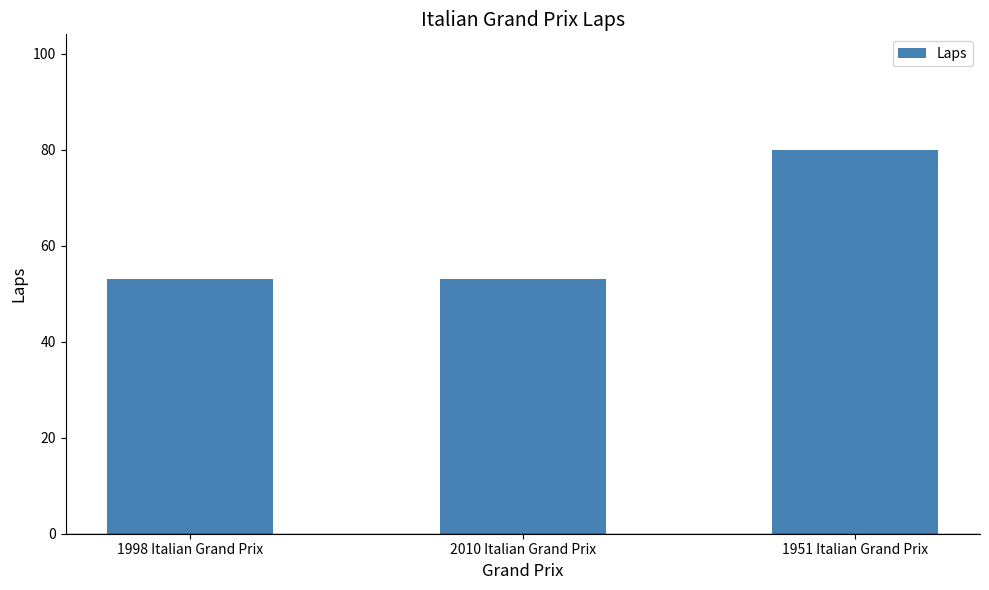

What is the sum of all values?

186